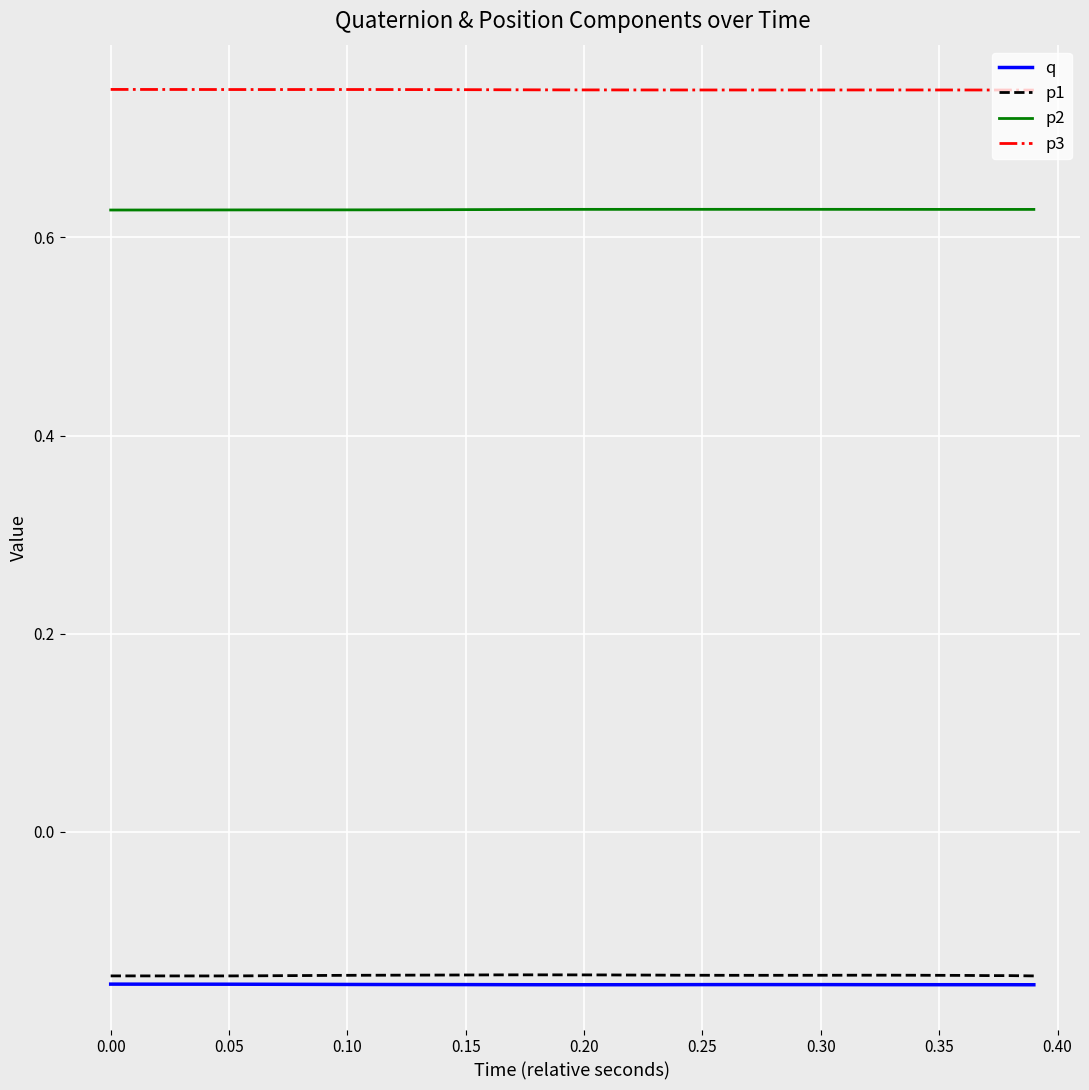

Which series has the largest total across all categories?

p3